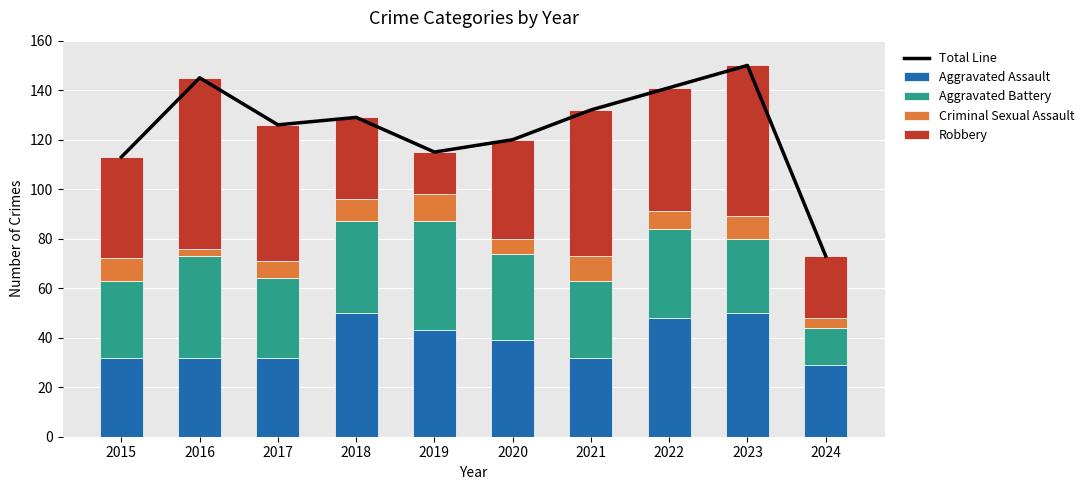

Is it true that Total Line equals 162 at 2019?

False